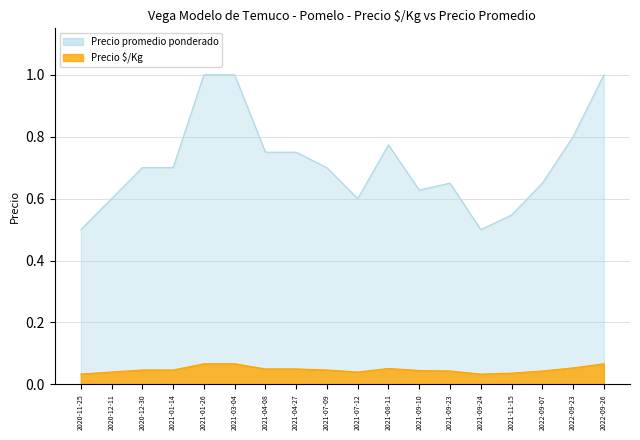

What is the average value of the Precio promedio ponderado series?

0.7